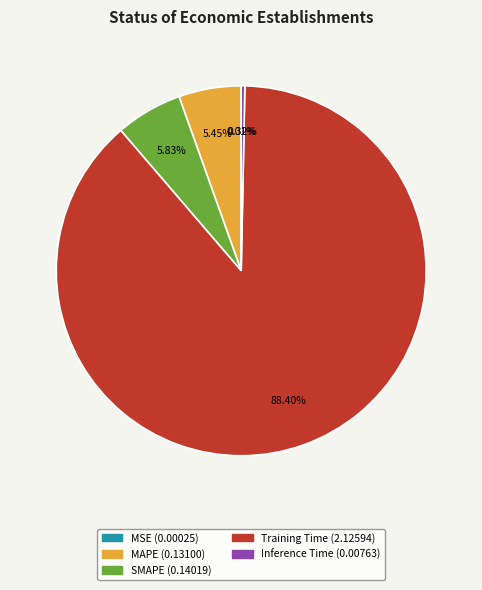

What percentage is the SMAPE slice, to the nearest percent?

6%